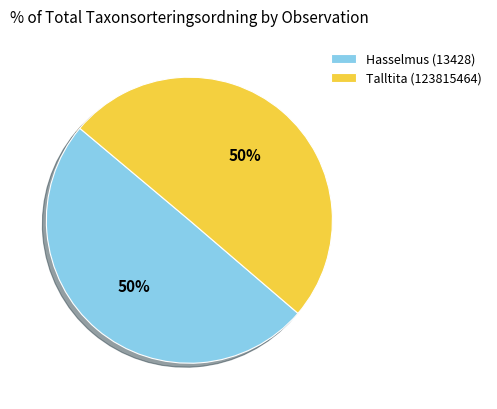

To the nearest percent, what is the average slice percentage?

50%